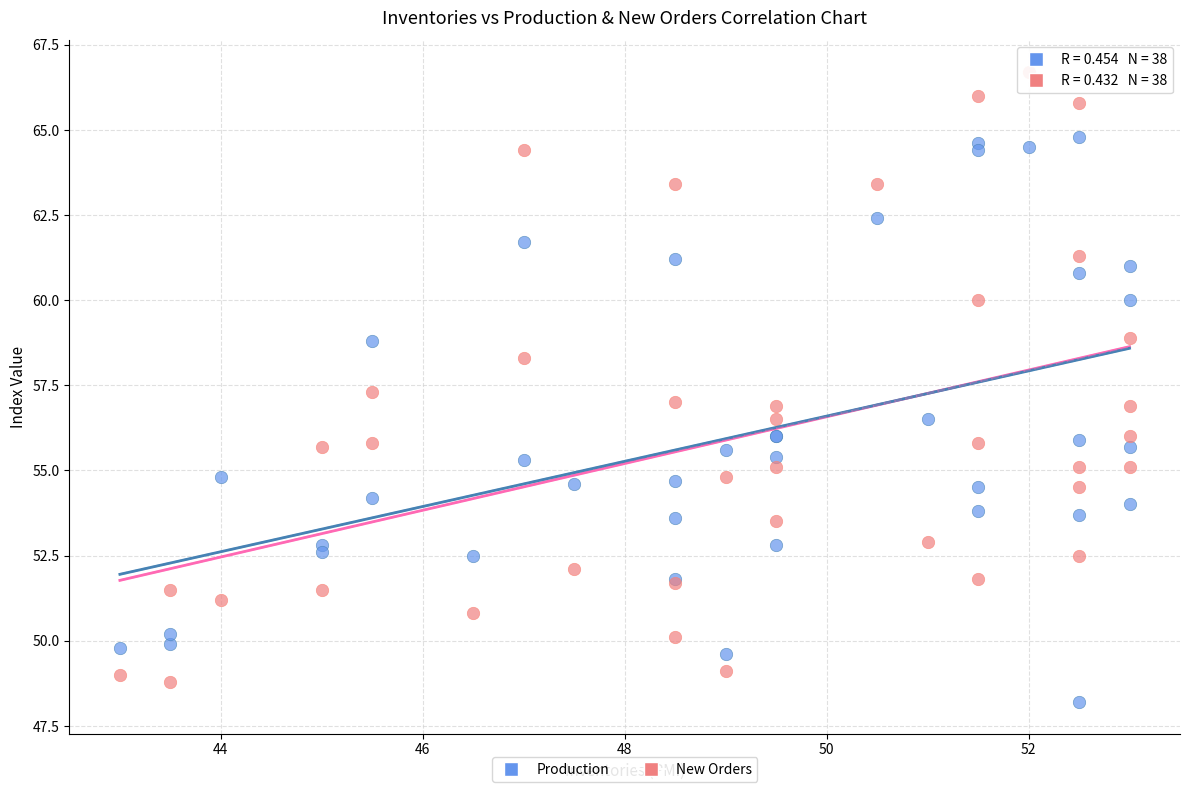

Which series has the largest Y range (max minus min)?

New Orders